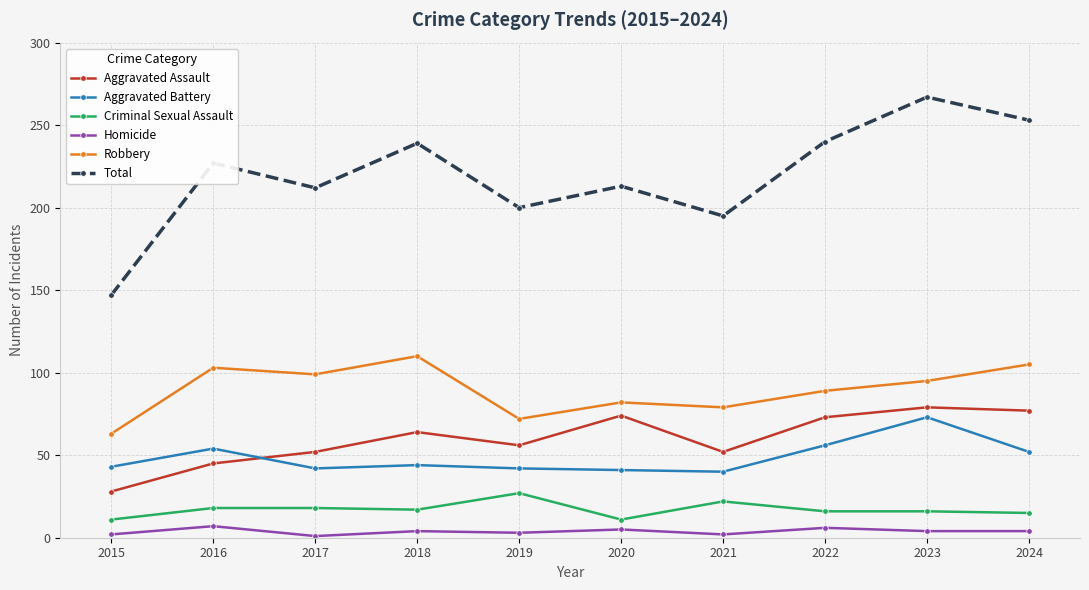

What is the maximum value shown in the chart?

267